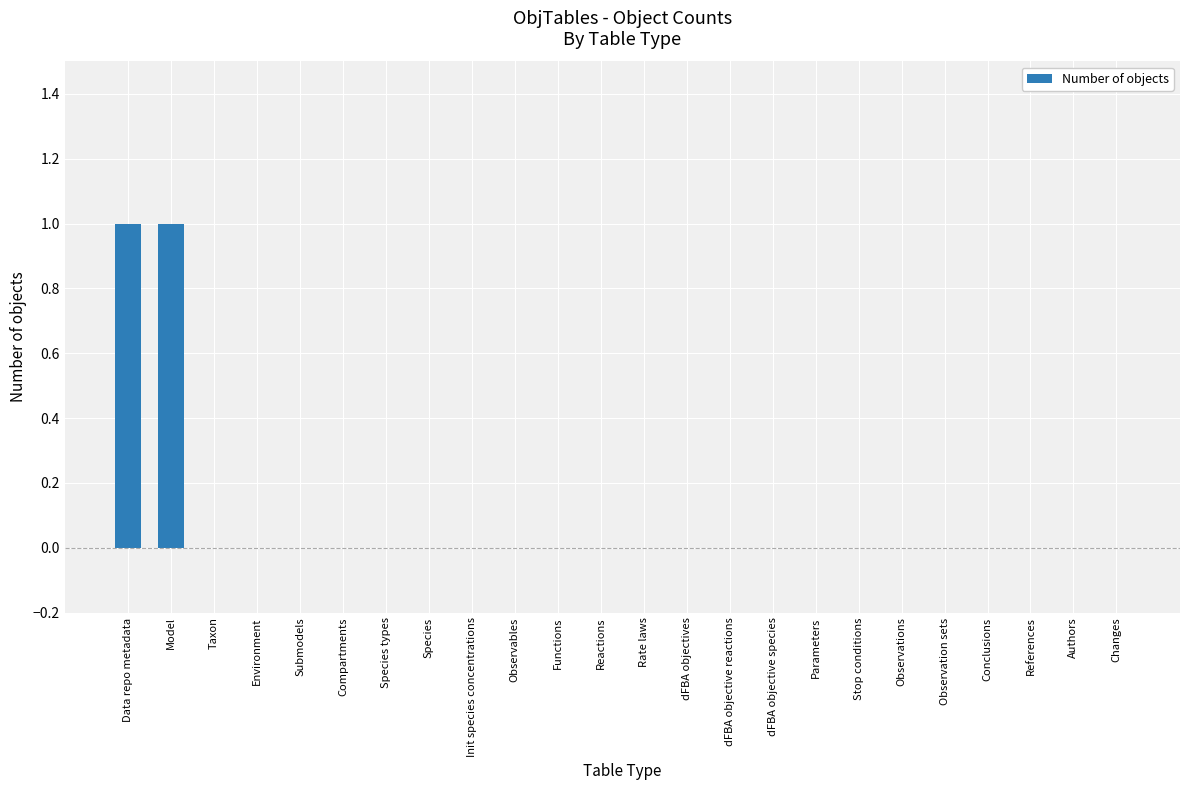

Are the bars horizontal?

No